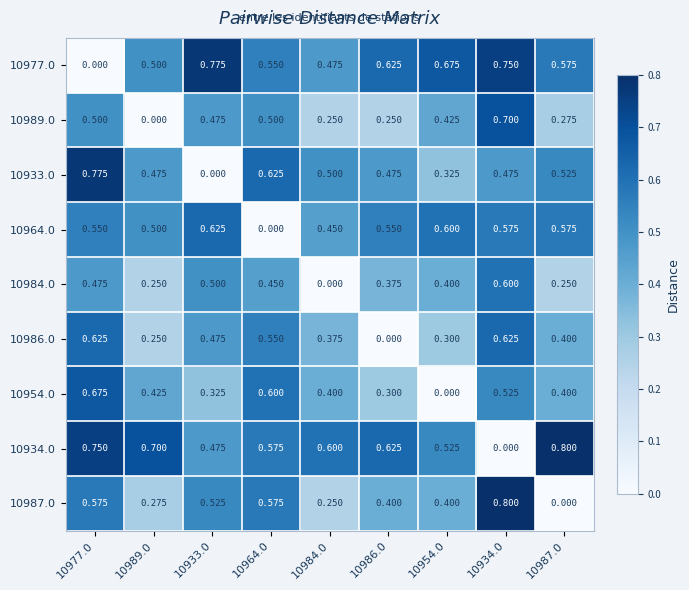

How many values in the 10986.0 series exceed 0?

8